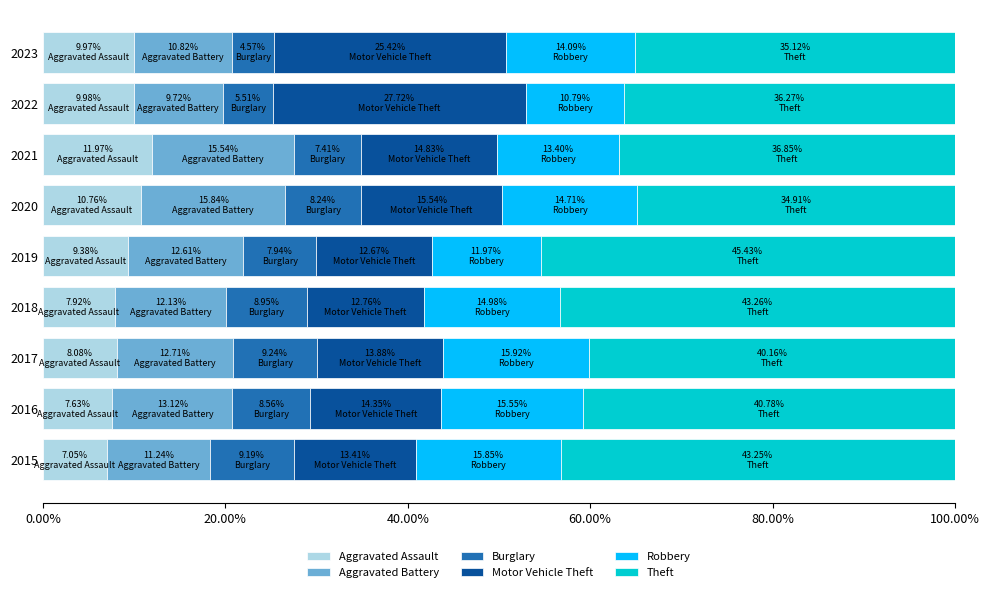

What is the total value across all series at 2016?

100.0